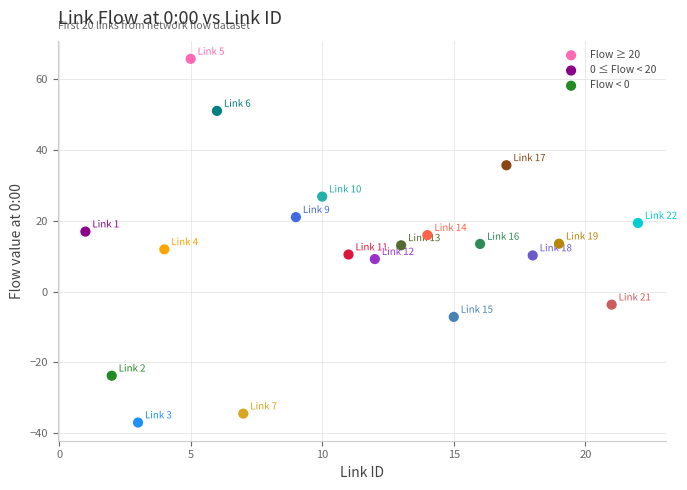

Which series reaches the maximum Y coordinate?

Flow ≥ 20